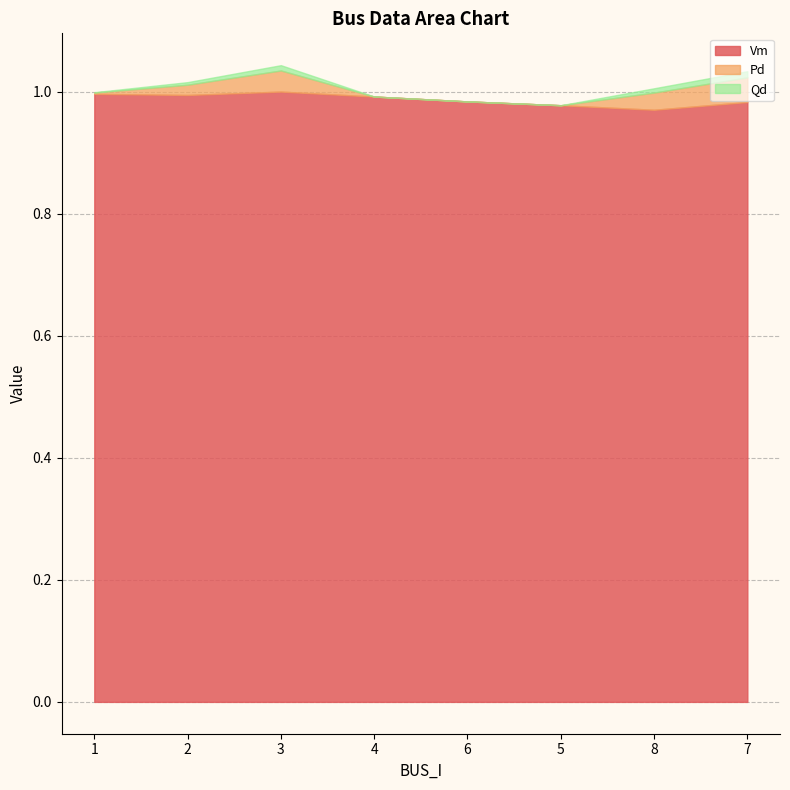

What is the greatest value displayed?

1.0